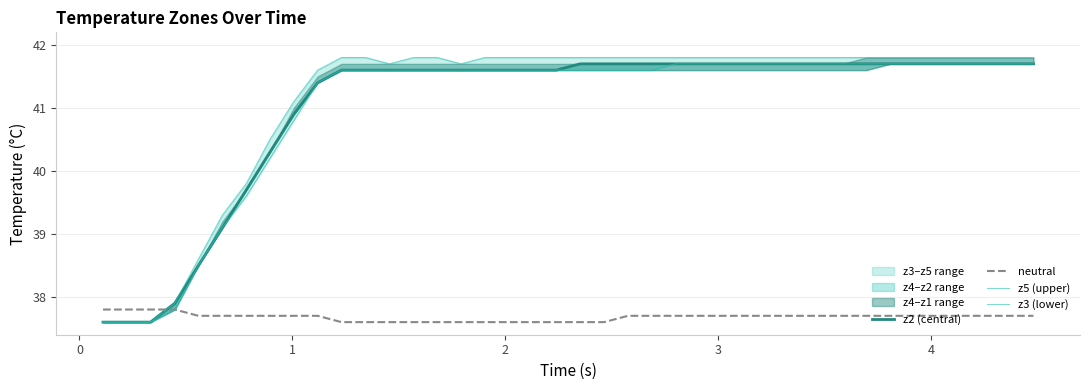

True or false: z5 (upper) has more than 2 interior local peaks.

False